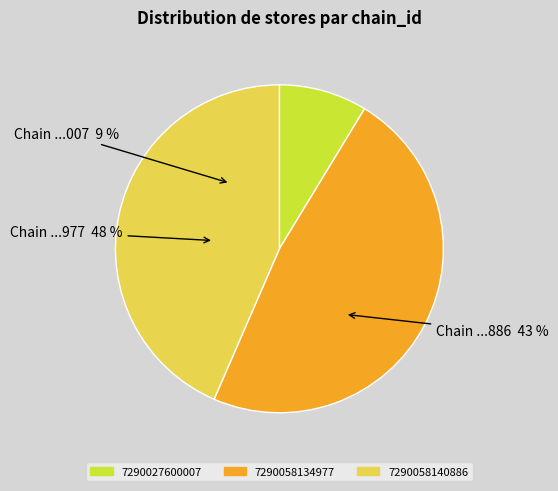

Is it true that 7290058134977 is 48% of the pie?

True